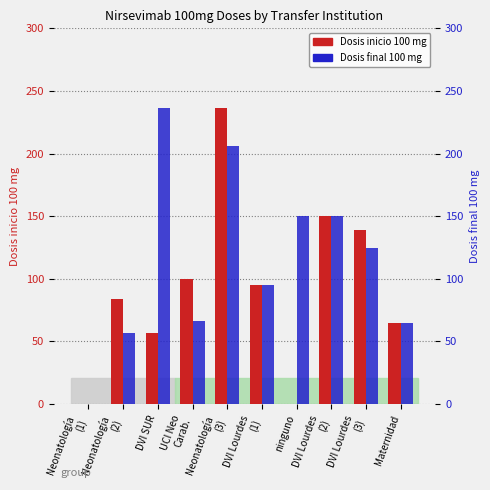

Reading left to right, extract all data points from this chart.

Dosis inicio 100 mg: Neonatología
(1)=0	Neonatología
(2)=84	DVI SUR=57	UCI Neo
Carab.=100	Neonatología
(3)=236	DVI Lourdes
(1)=95	ninguno=0	DVI Lourdes
(2)=150	DVI Lourdes
(3)=139	Maternidad=65
Dosis final 100 mg: Neonatología
(1)=0	Neonatología
(2)=57	DVI SUR=236	UCI Neo
Carab.=66	Neonatología
(3)=206	DVI Lourdes
(1)=95	ninguno=150	DVI Lourdes
(2)=150	DVI Lourdes
(3)=125	Maternidad=65